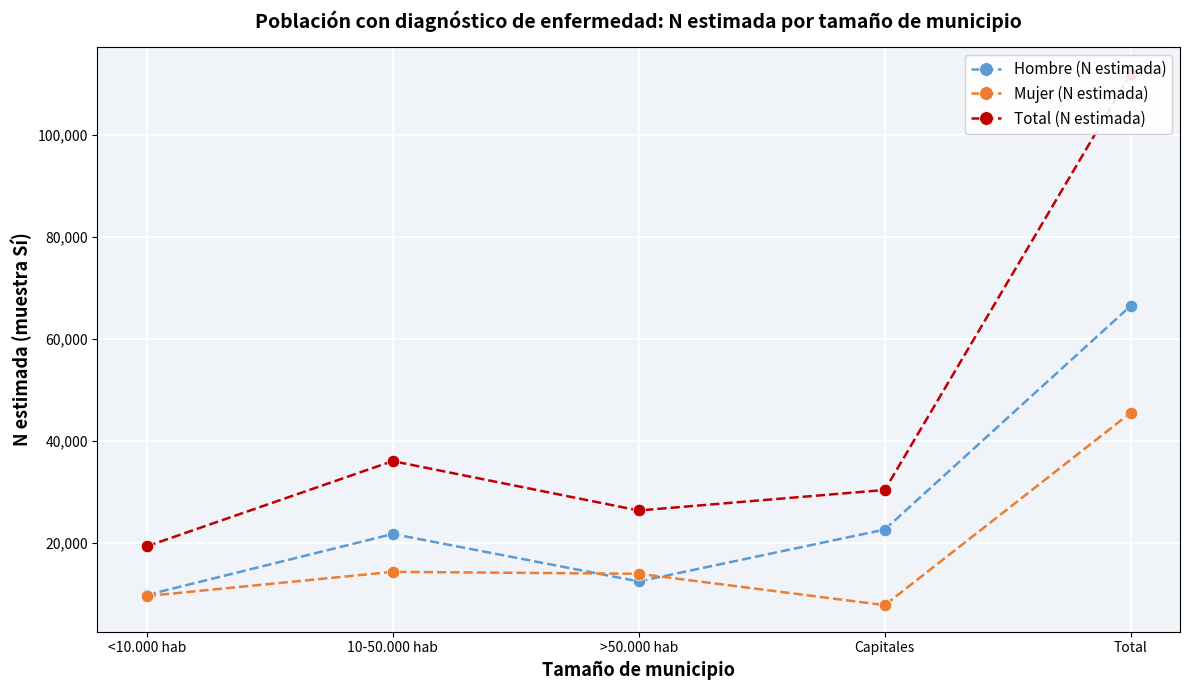

Where does the Total (N estimada) series first go above 30355?

10-50.000 hab